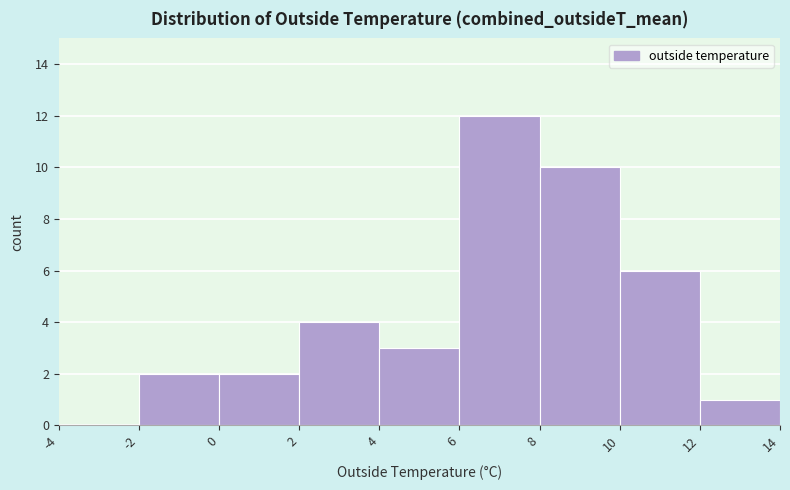

How tall is the bar that spans 12 to 14 on the x-axis? The values are not printed on the chart, so give them approximately, as read against the axis.

1